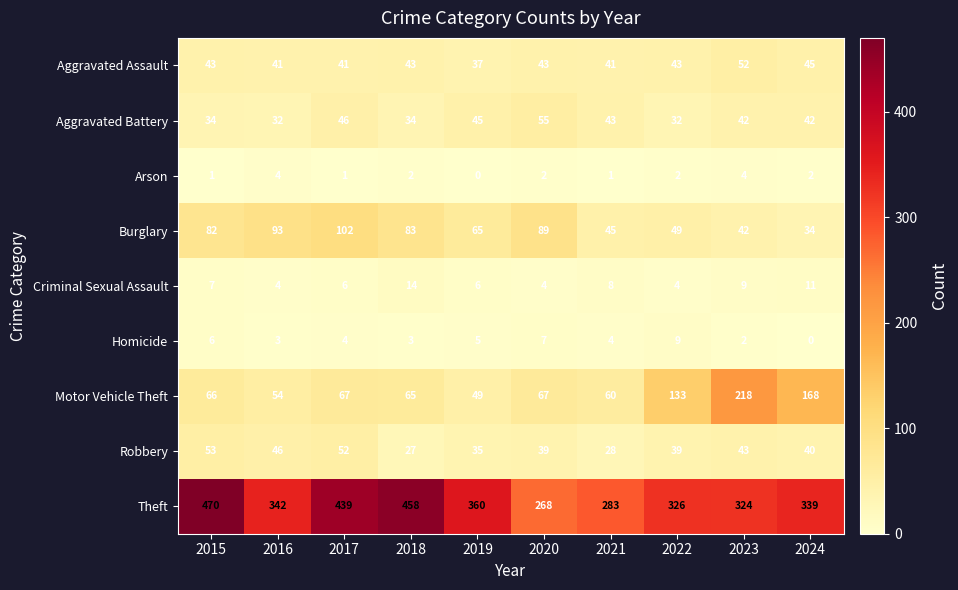

The value of Robbery at 2015 is 29. True or false?

False